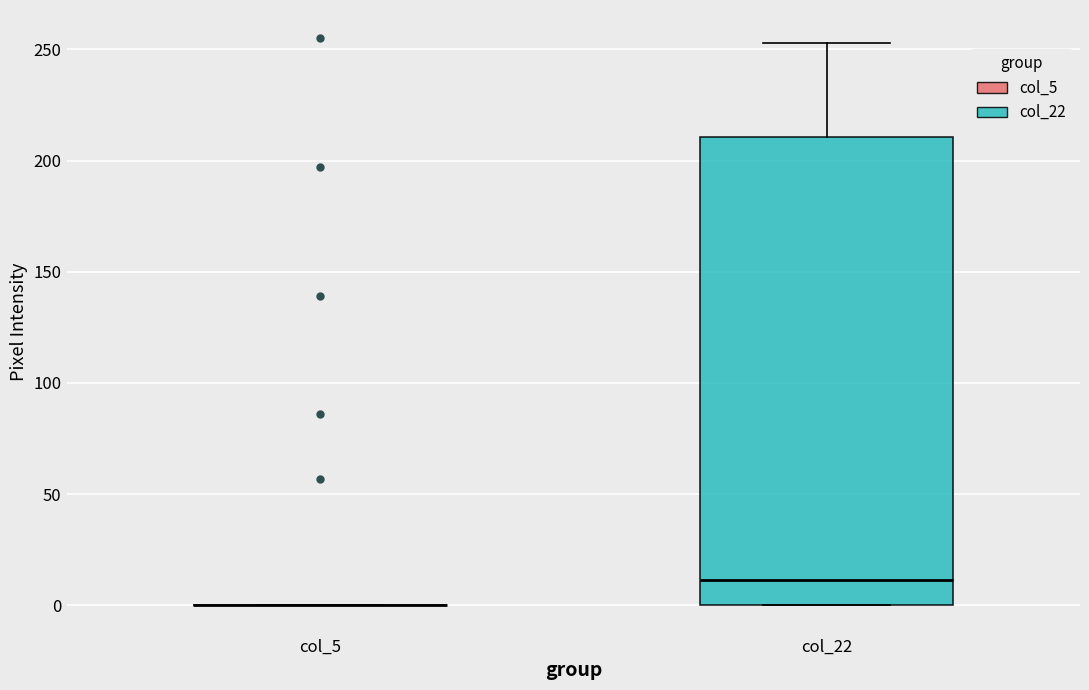

Reading left to right, read every box against the y-axis: the position of its median line, the range the box covers, and the ends of its whiskers. The values are not printed on the chart, so give them approximately, as read against the axis.

col_5: box collapsed to a line at 0, whiskers 0 to 0
col_22: median 10, box 0 to 210, whiskers 0 to 255